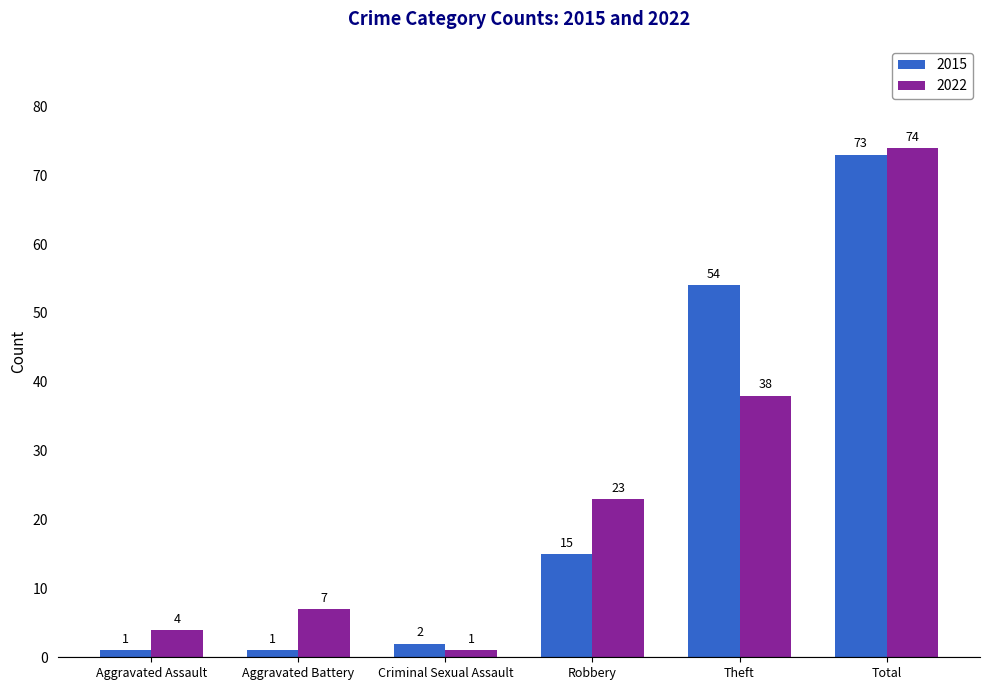

What is the label of the 4th bar from the left?

Robbery